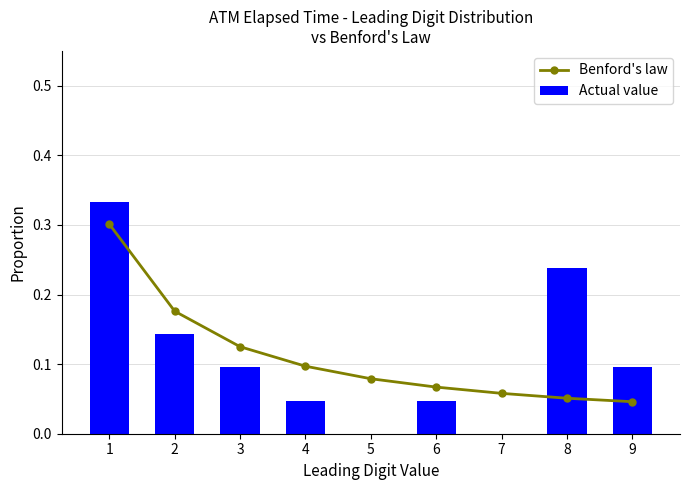

At which category does the chart reach its peak across all series?

1